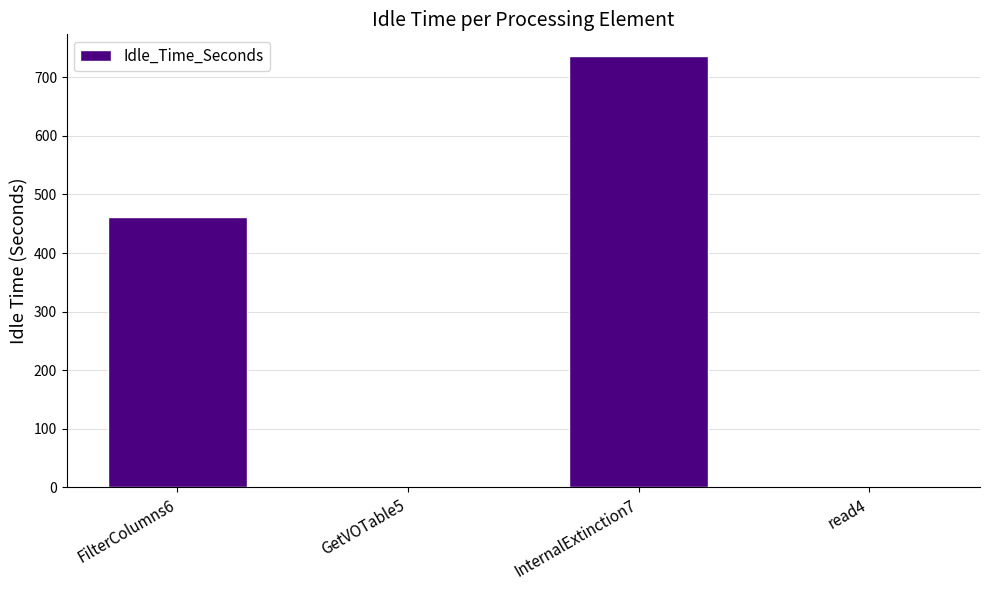

What is the change in value from InternalExtinction7 to read4?

-736.7